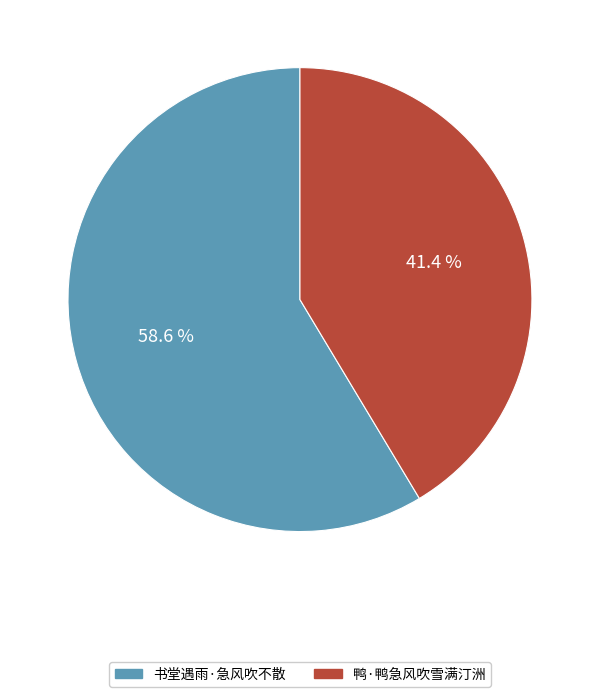

Which has a higher value, 鸭·鸭急风吹雪满汀洲 or 书堂遇雨·急风吹不散?

书堂遇雨·急风吹不散